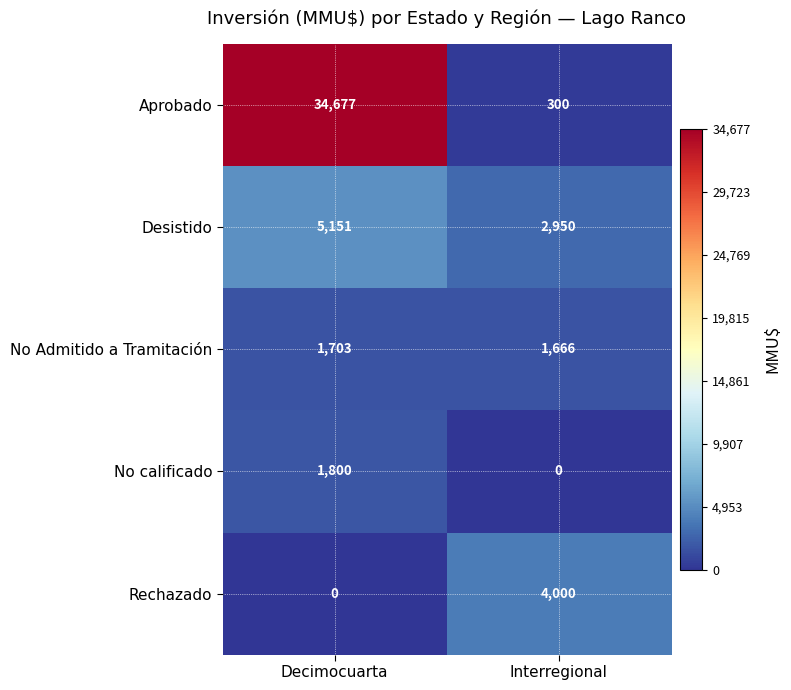

Where is Aprobado nearest to the value 17488?

Interregional